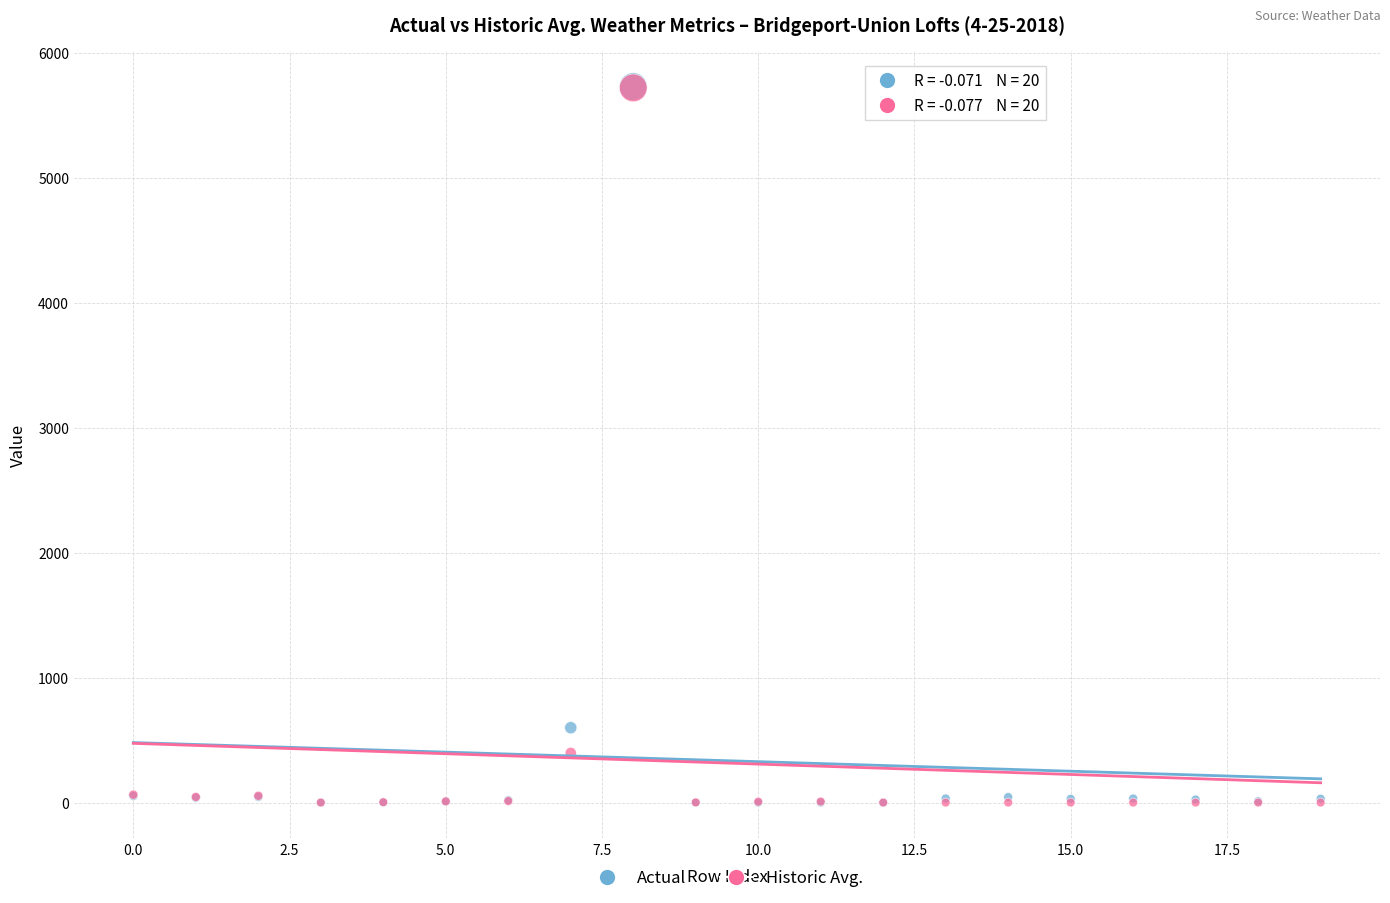

In the Historic Avg. series, what Y value is closest to 2860?

397.0